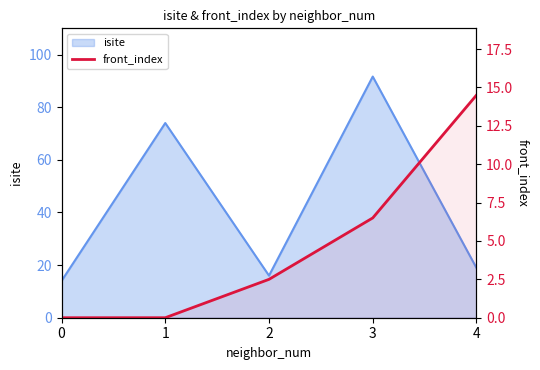

How many data points are above 2?

3